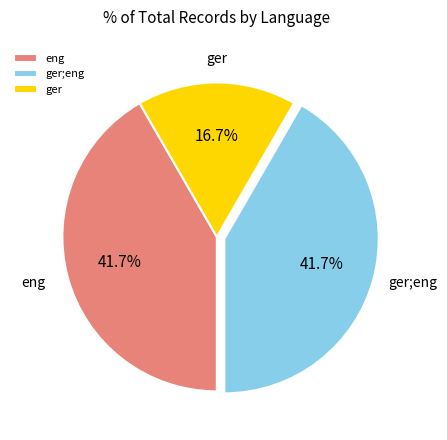

How many slices are in this pie chart?

3